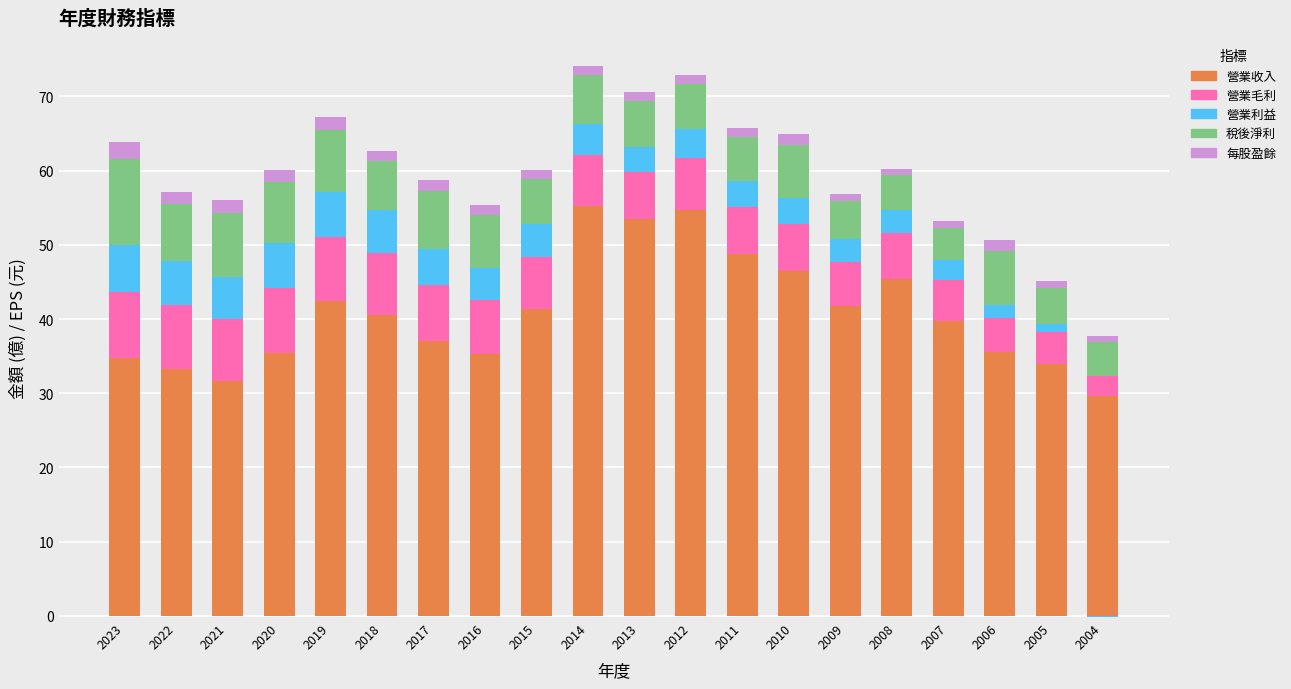

Which category has the lowest value across all series?

2004